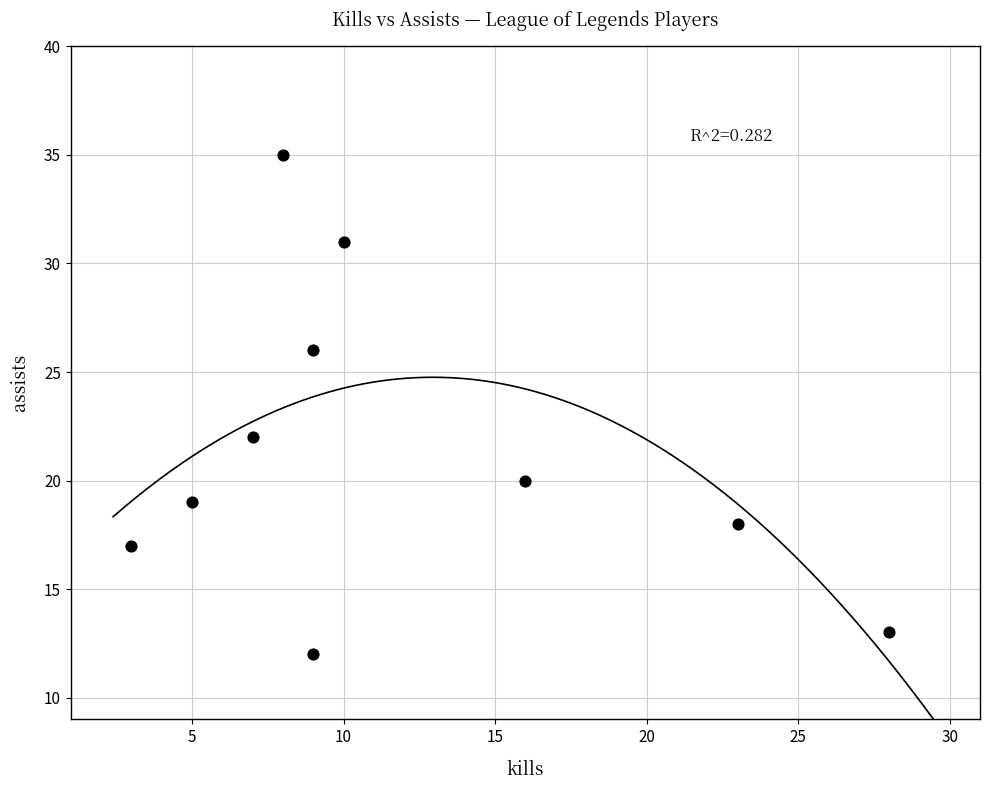

What Y value in the scatter plot is closest to 23?

22